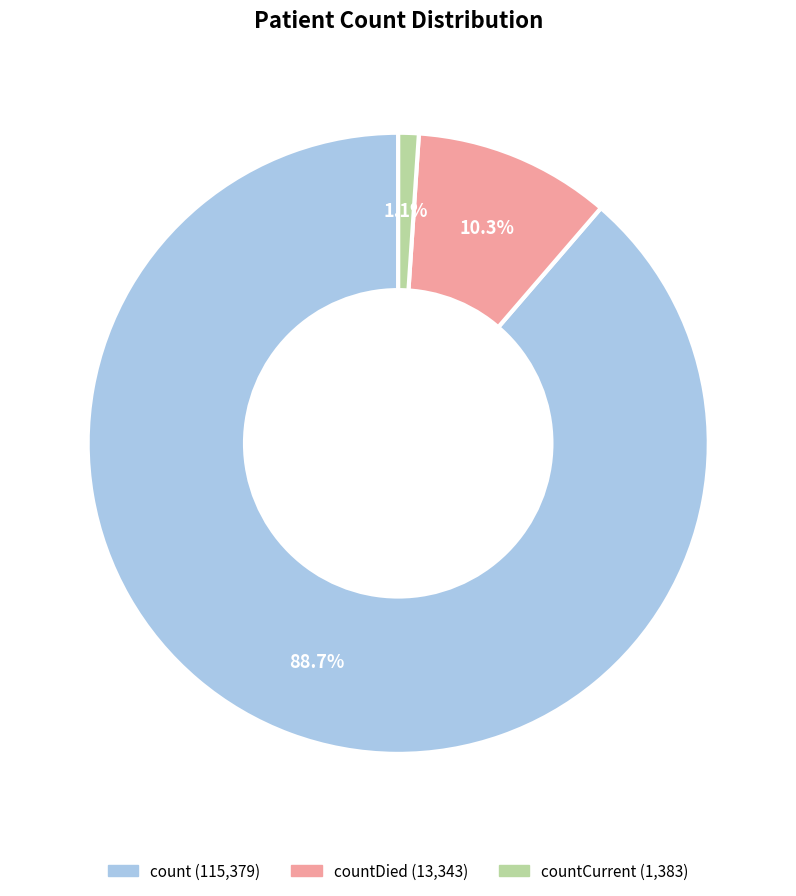

Is there any slice that represents more than half of the pie?

Yes